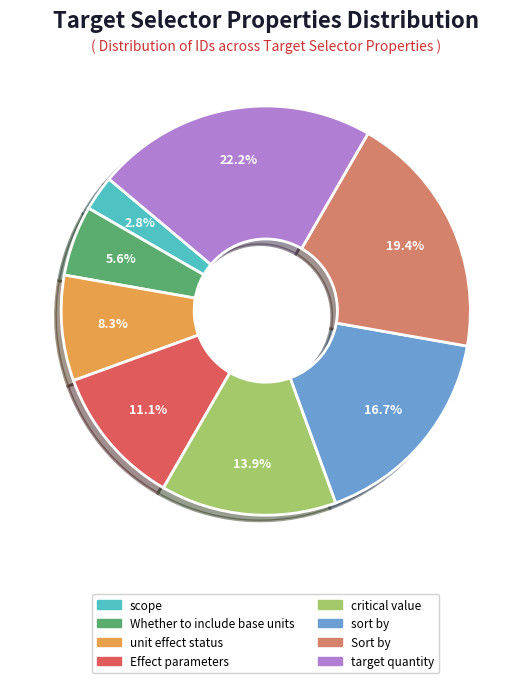

Which category has the biggest portion of the pie?

target quantity